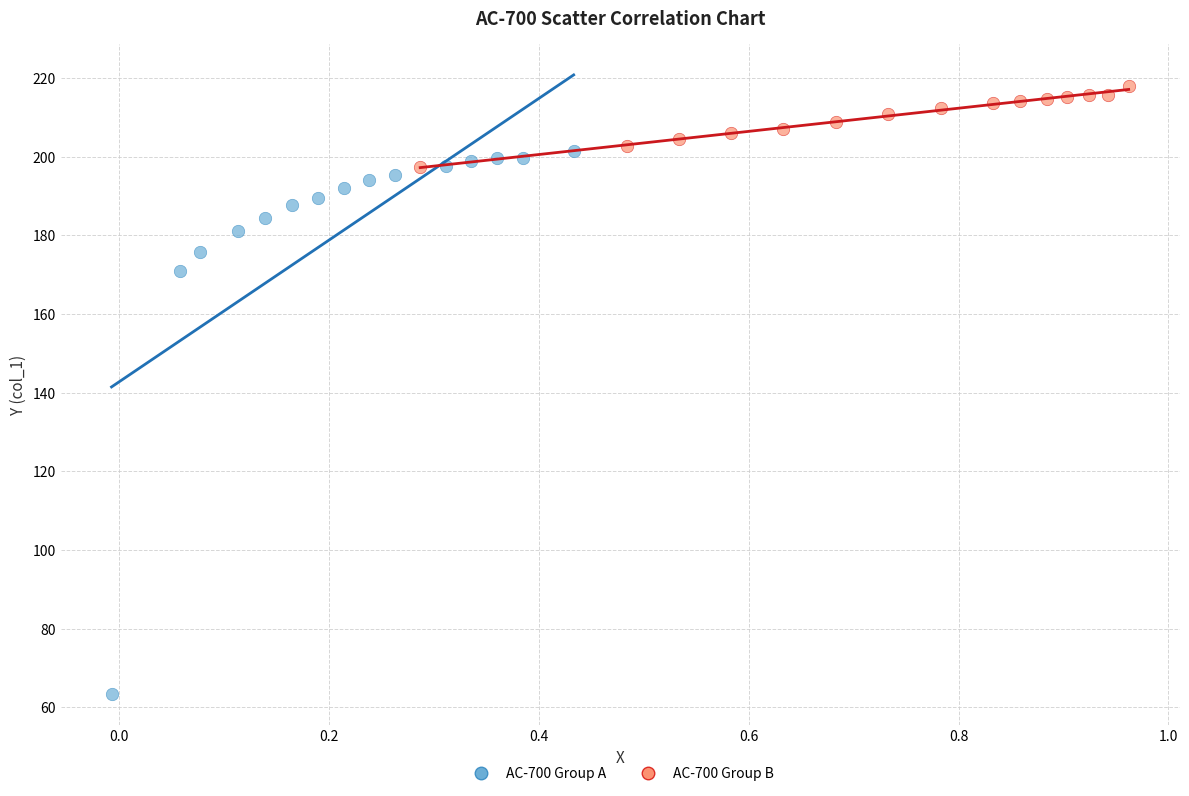

What are all the series names shown in the legend?

AC-700 Group A, AC-700 Group B